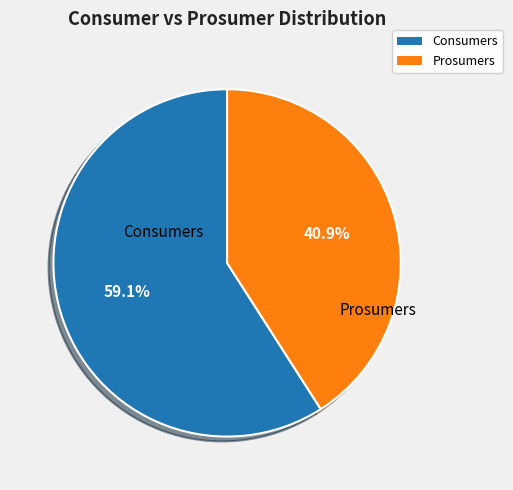

Which has a higher value, Prosumers or Consumers?

Consumers